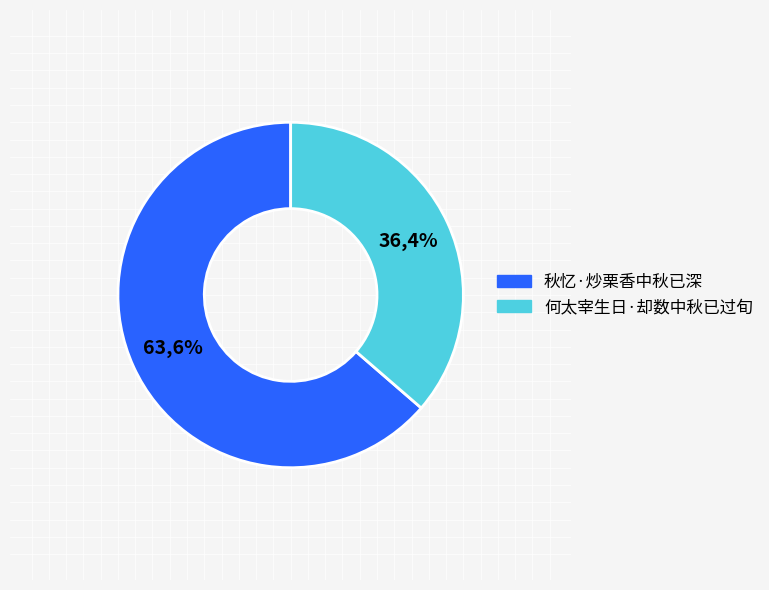

Which has a higher value, 何太宰生日·却数中秋已过旬 or 秋忆·炒栗香中秋已深?

秋忆·炒栗香中秋已深